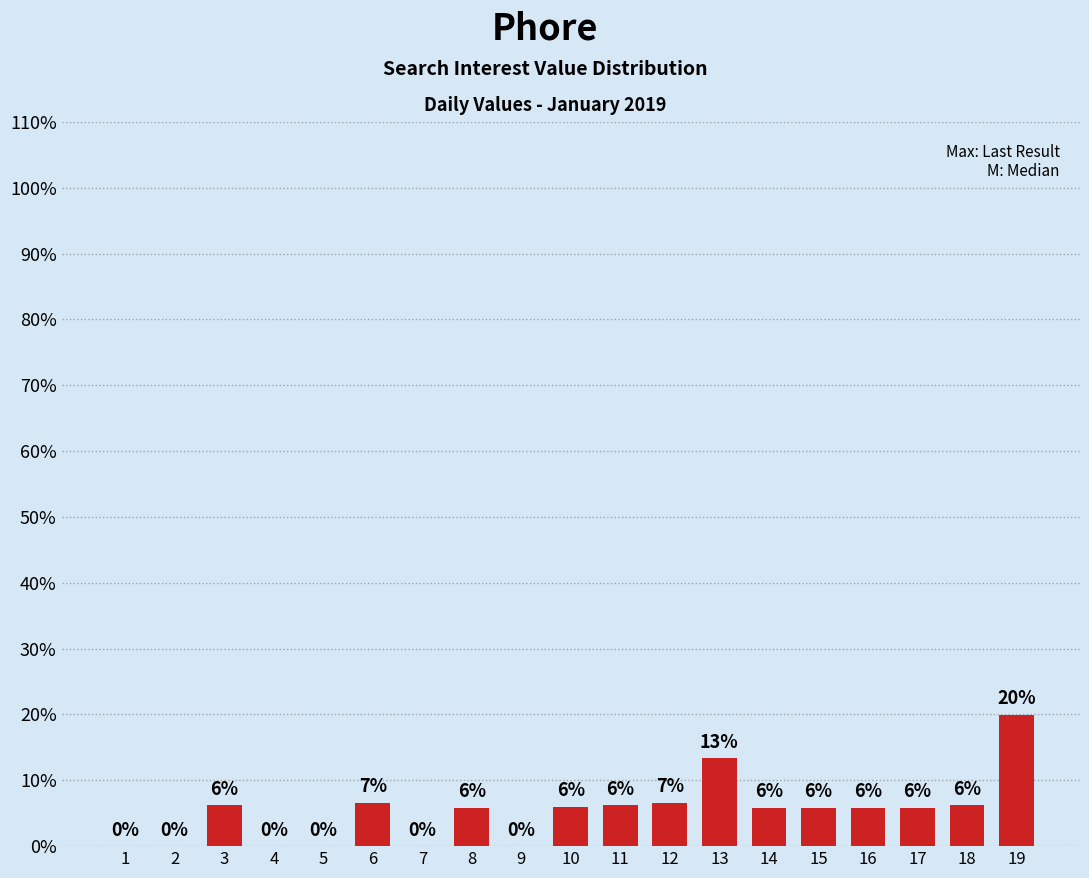

What is the maximum value shown in the chart?

20.0